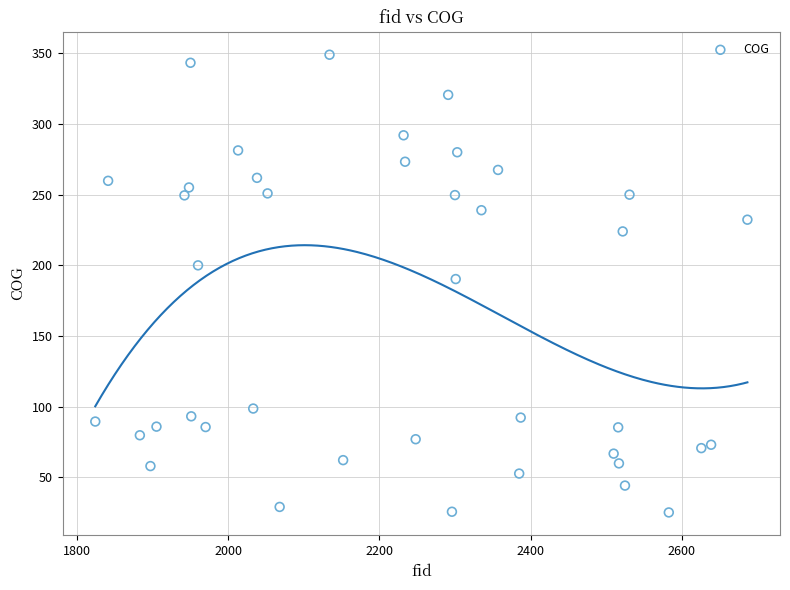

What is the range of X values (max minus min)?

863.0